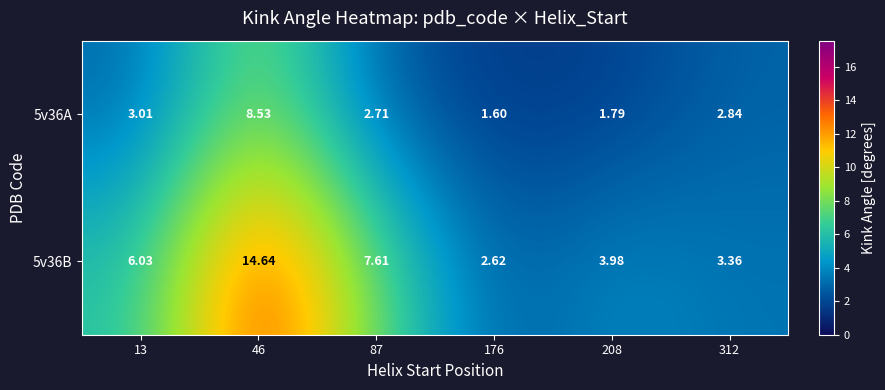

Reading right to left, list all the values displayed in this chart.

5v36A: 312=2.8	208=1.8	176=1.6	87=2.7	46=8.5	13=3.0
5v36B: 312=3.4	208=4.0	176=2.6	87=7.6	46=14.6	13=6.0